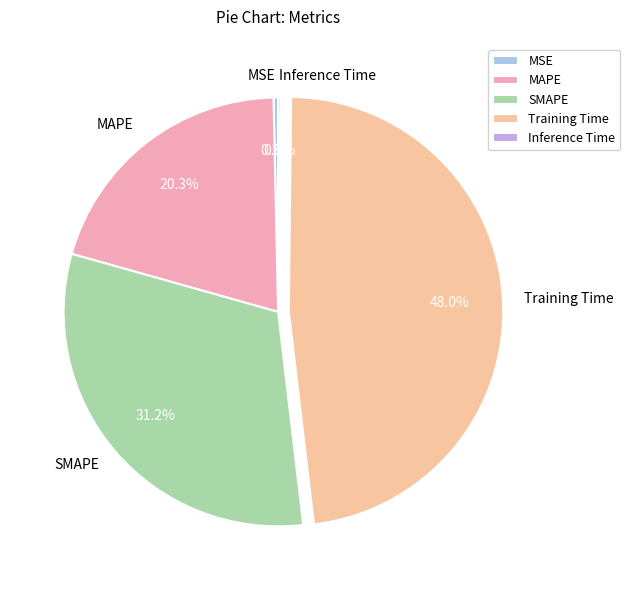

The SMAPE slice represents 23% of the pie. True or false?

False